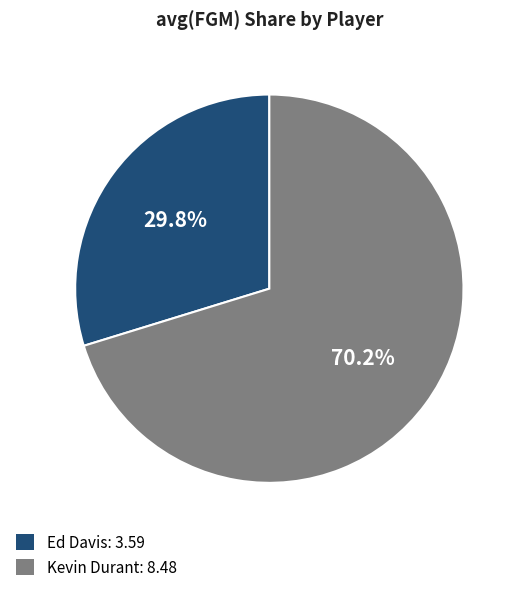

Count the number of slices in the pie.

2